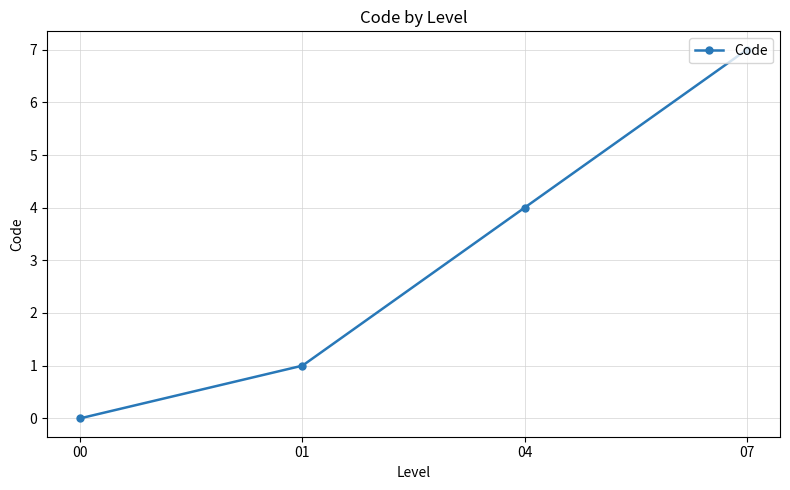

What is the difference between the values at 00 and 01?

1